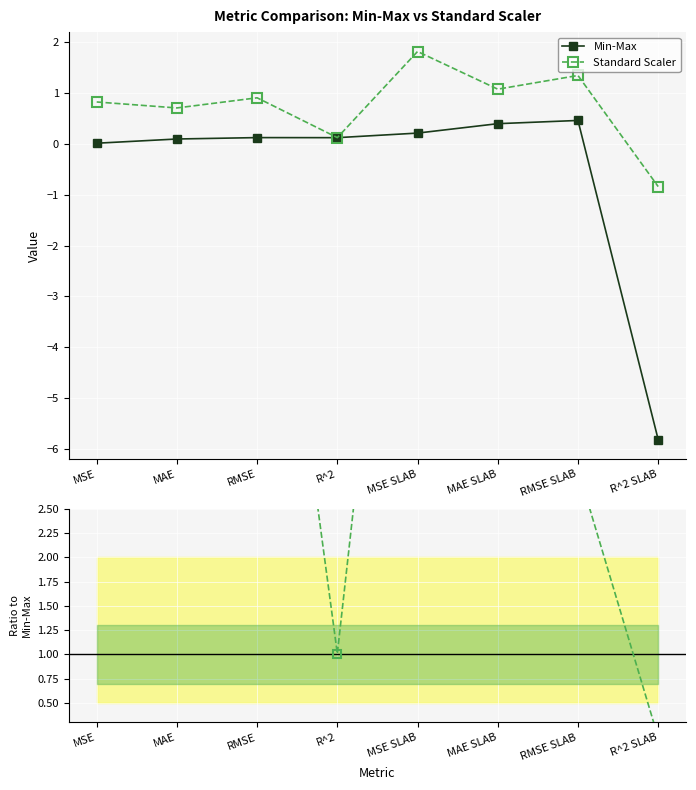

Which series has the largest range (max minus min)?

Std Scaler / Min-Max